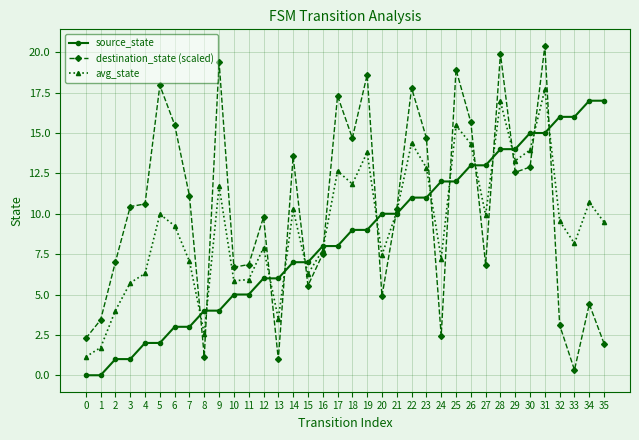

Between which two adjacent categories do source_state and destination_state (scaled) first intersect?

7 and 8